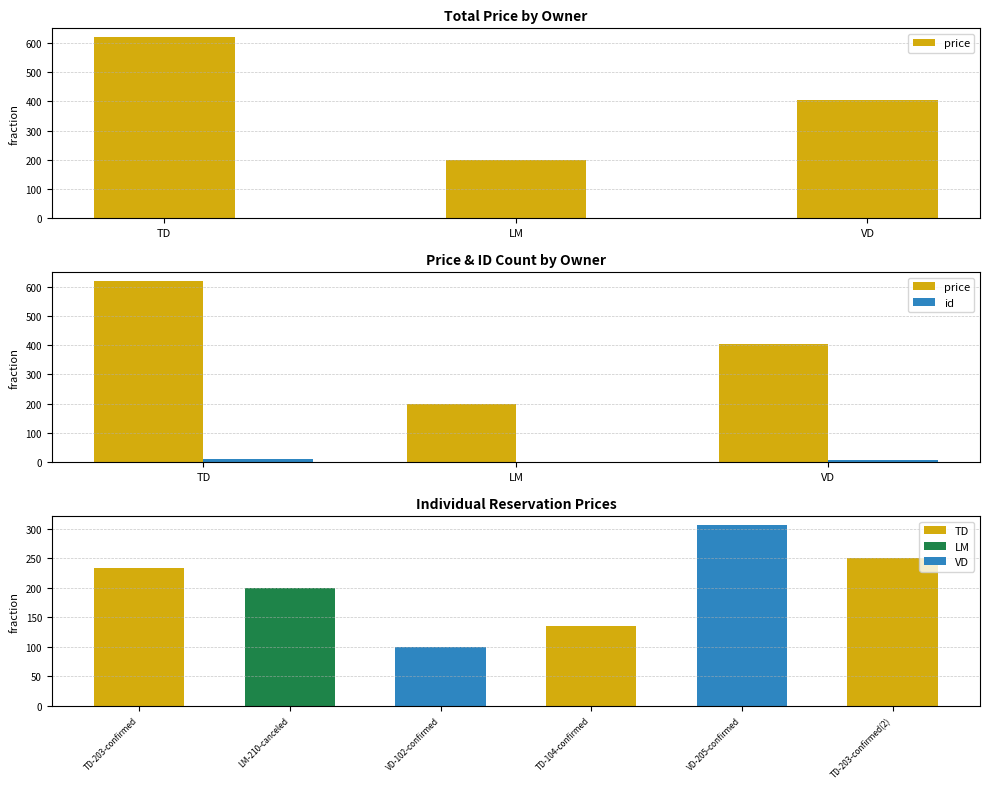

Where is id nearest to the value 6?

VD